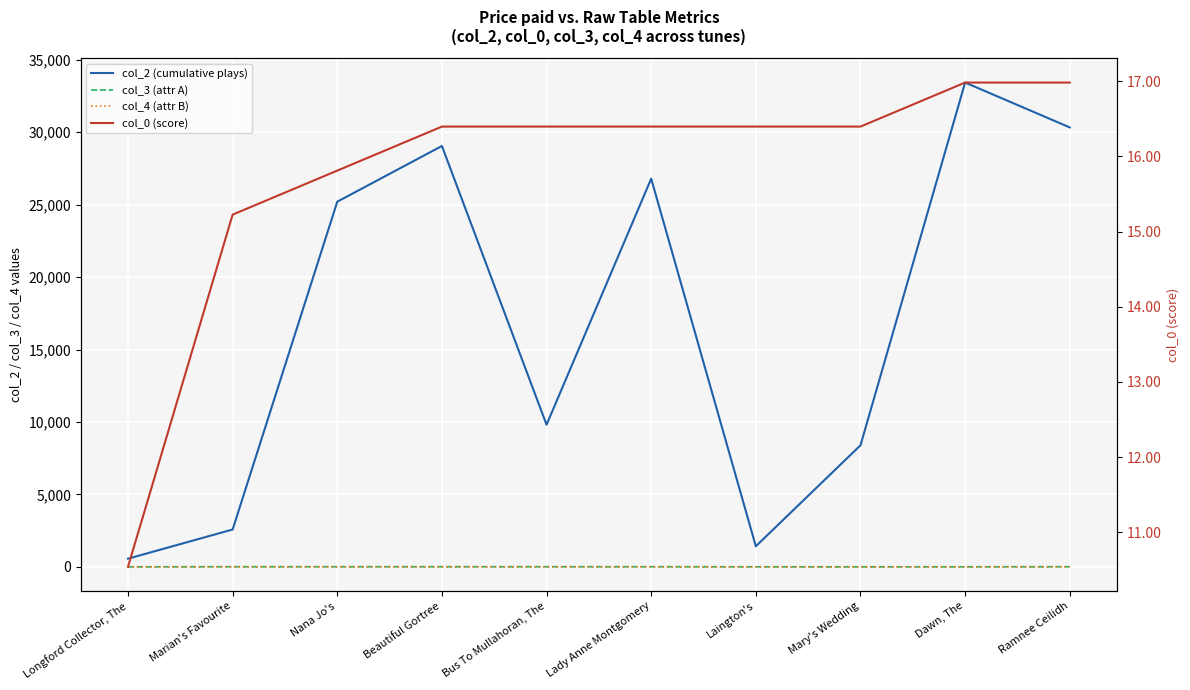

How many col_4 (attr B) values are between 0 and 1?

10